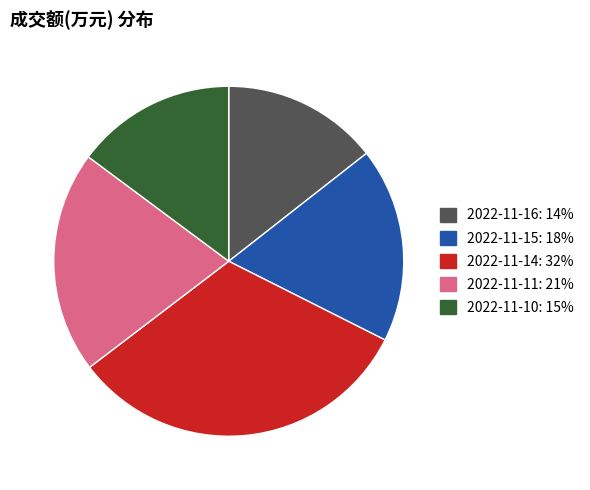

Is 2022-11-15 the majority of the pie?

No